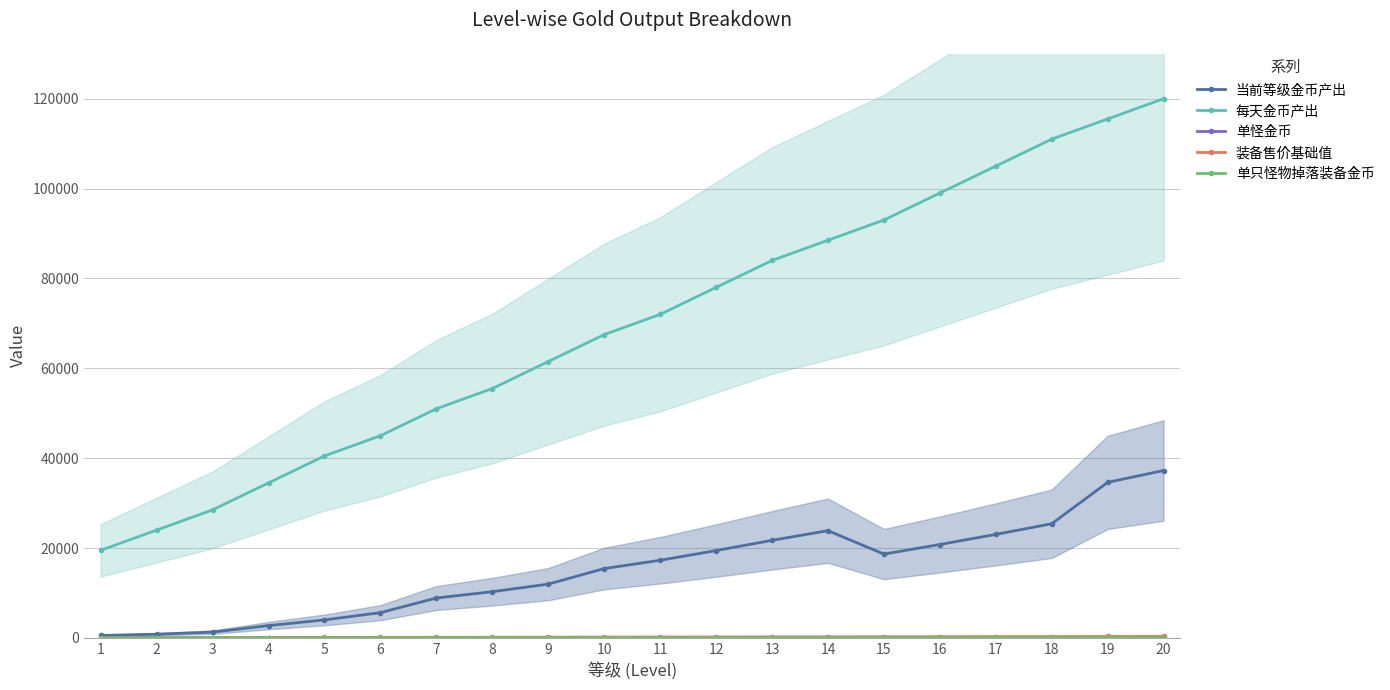

True or false: 当前等级金币产出 and 每天金币产出 intersect in this chart.

False